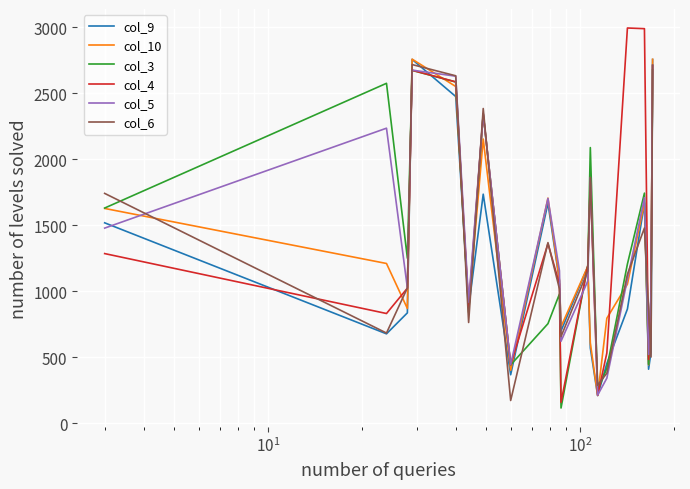

Which series has the largest range (max minus min)?

col_4